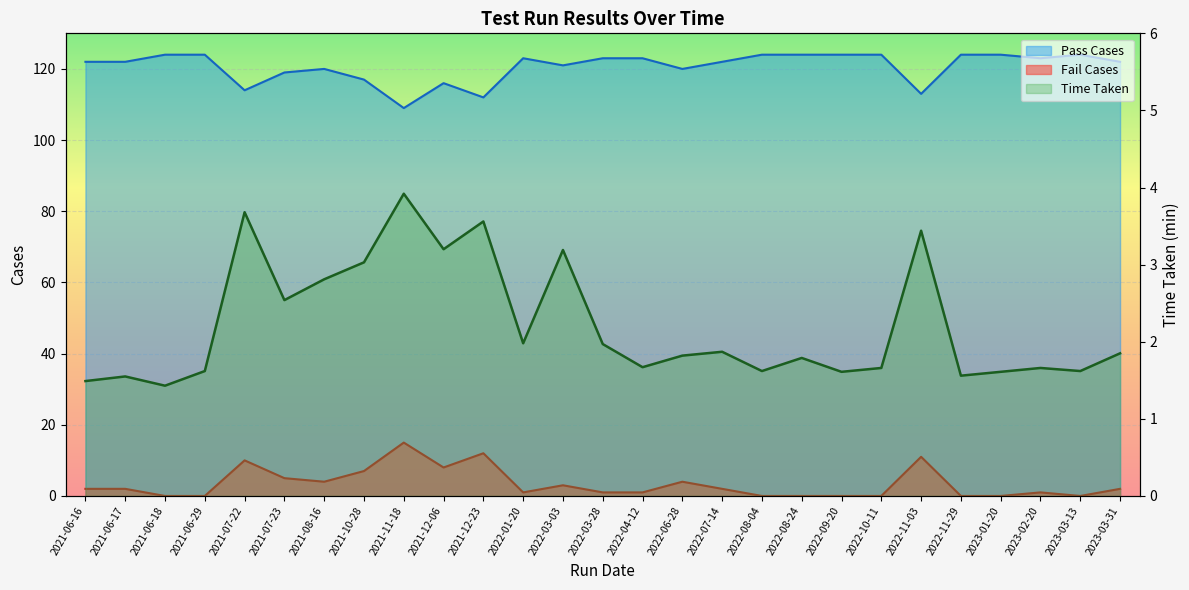

What position from the right is 2022-10-11?

7